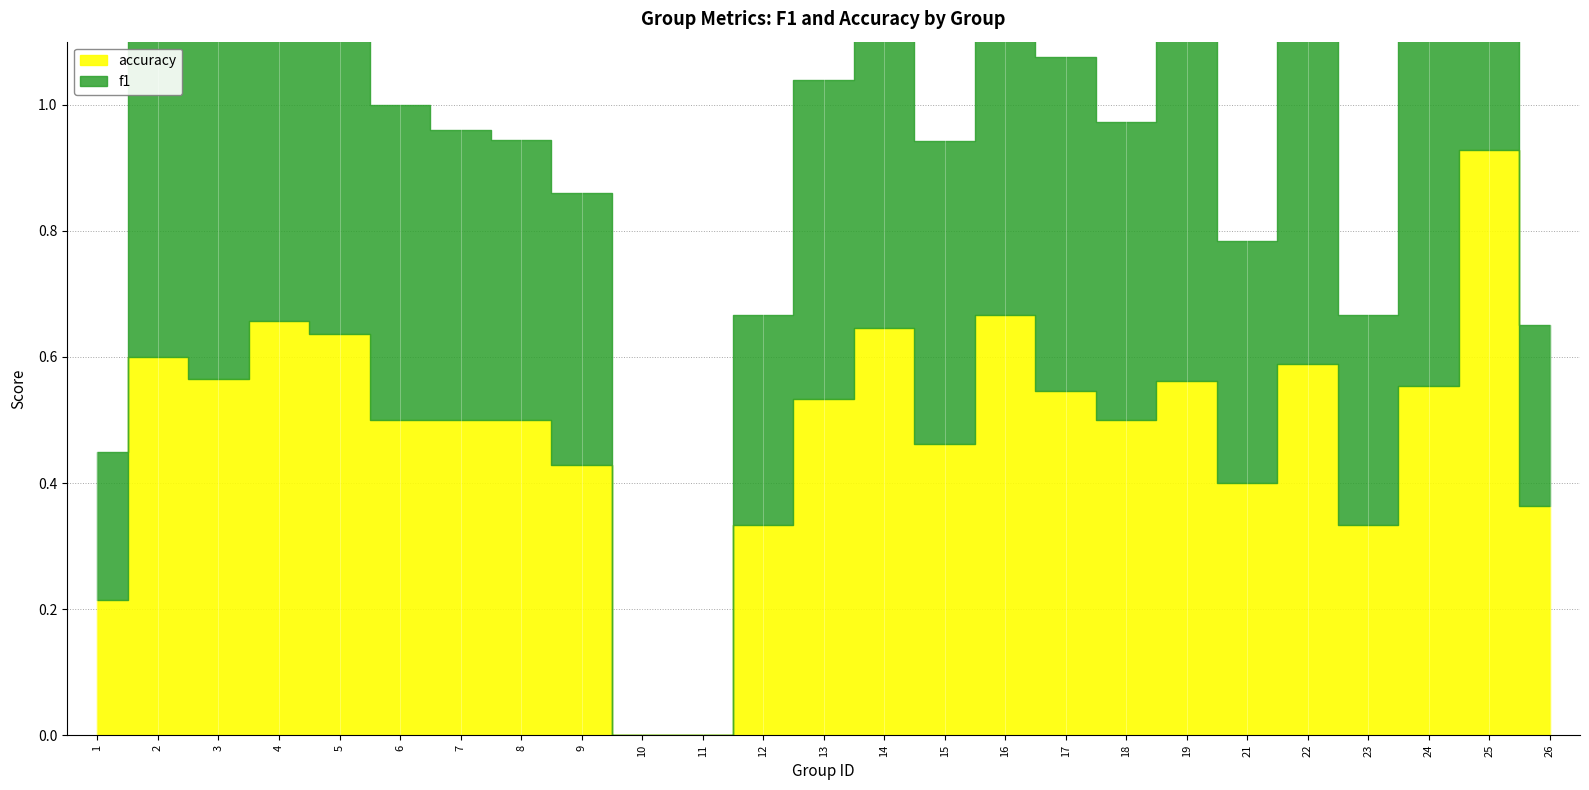

True or false: f1 has more than 0 interior local peaks.

True